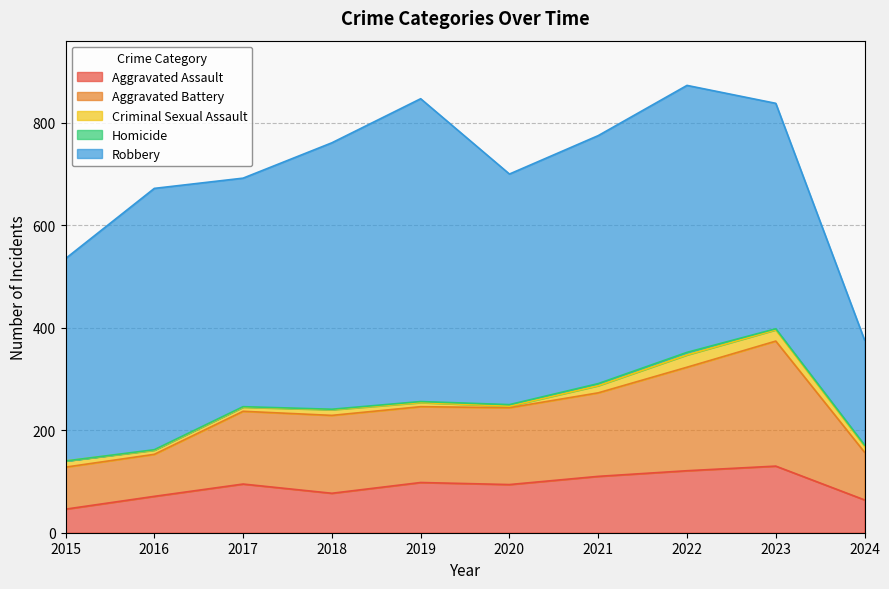

True or false: Homicide and Robbery intersect in this chart.

False